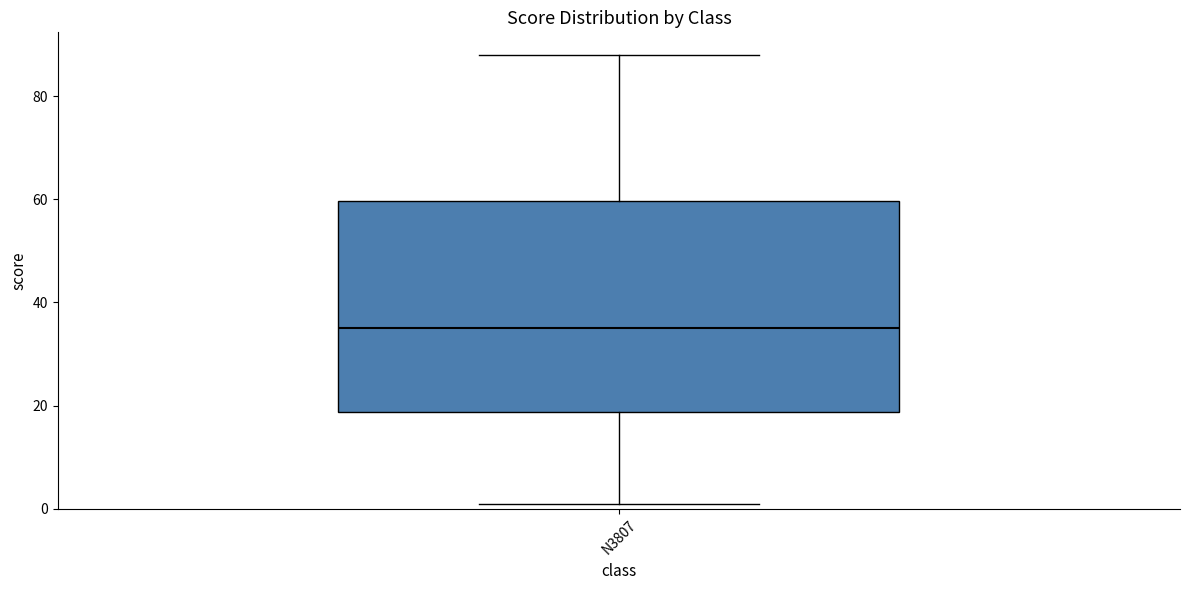

Transcribe this box plot: give where the median line is, the range the box spans, and where the two whiskers end, as read against the y-axis. The values are not printed on the chart, so give them approximately, as read against the axis.

median 36, box 18 to 60, whiskers 2 to 88